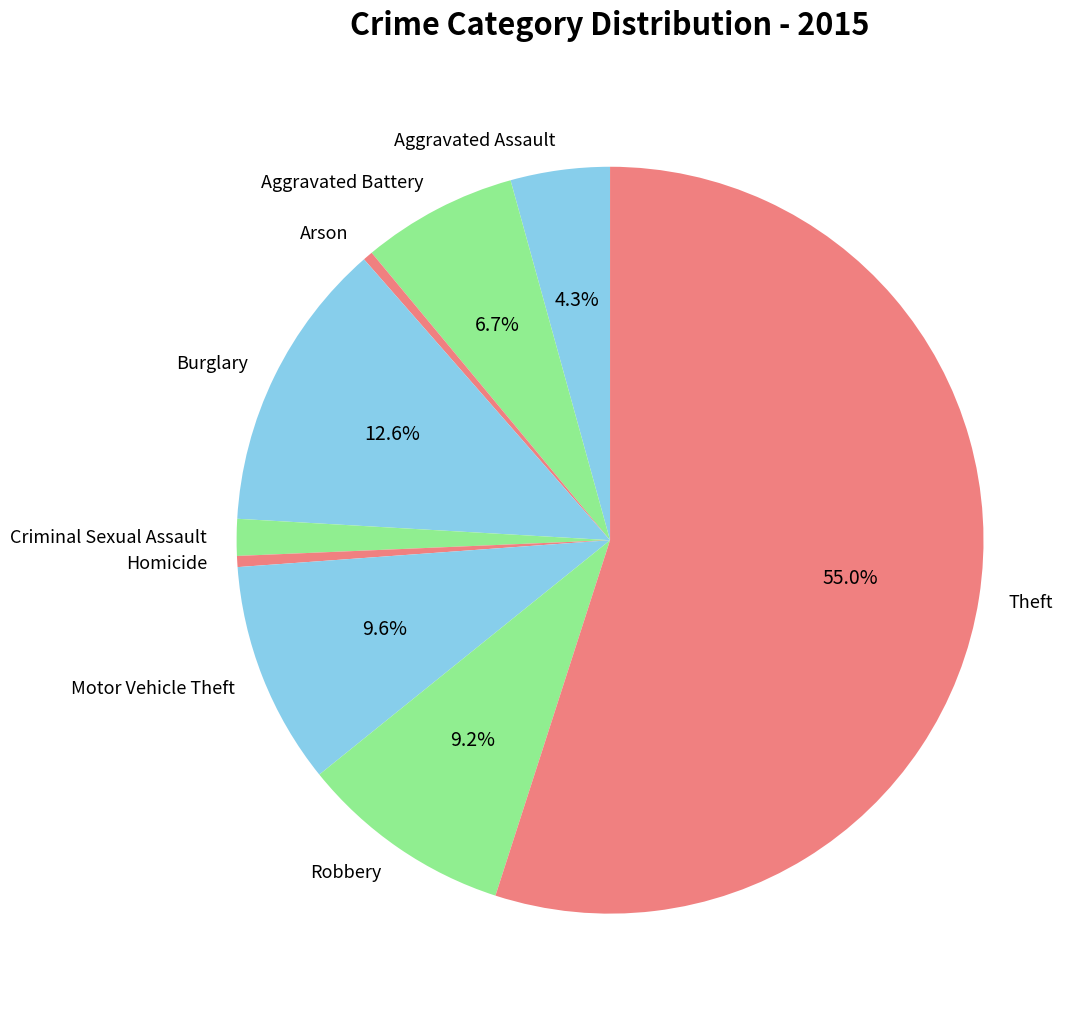

To the nearest percent, what is the difference between the Aggravated Battery and Burglary slice percentages?

6%